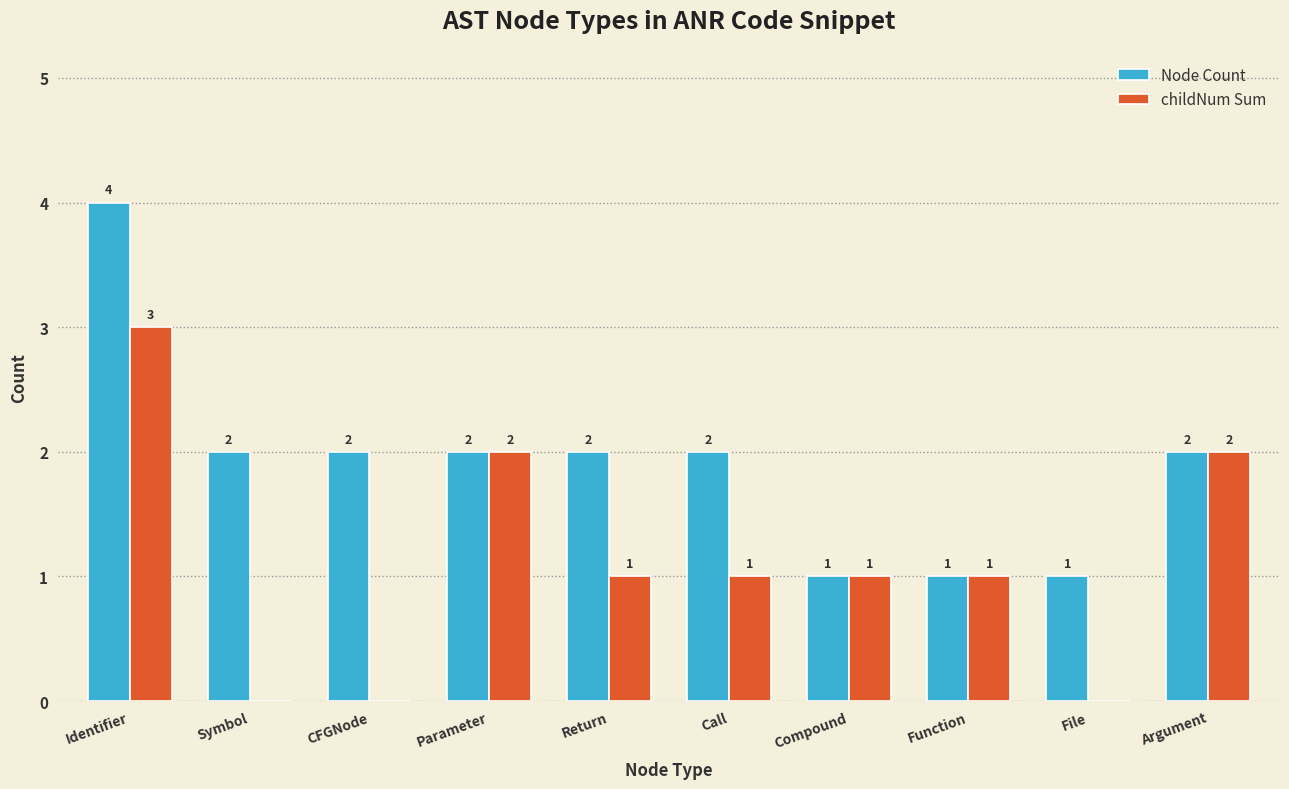

Which category has the highest value in the childNum Sum series?

Identifier